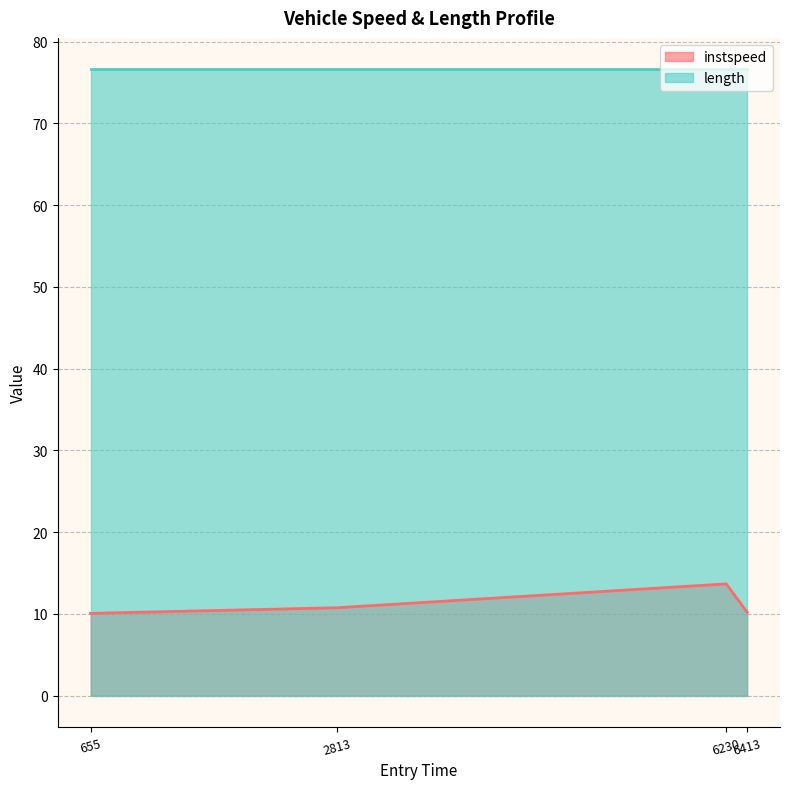

What is the value of the 1st point from the left?

10.1